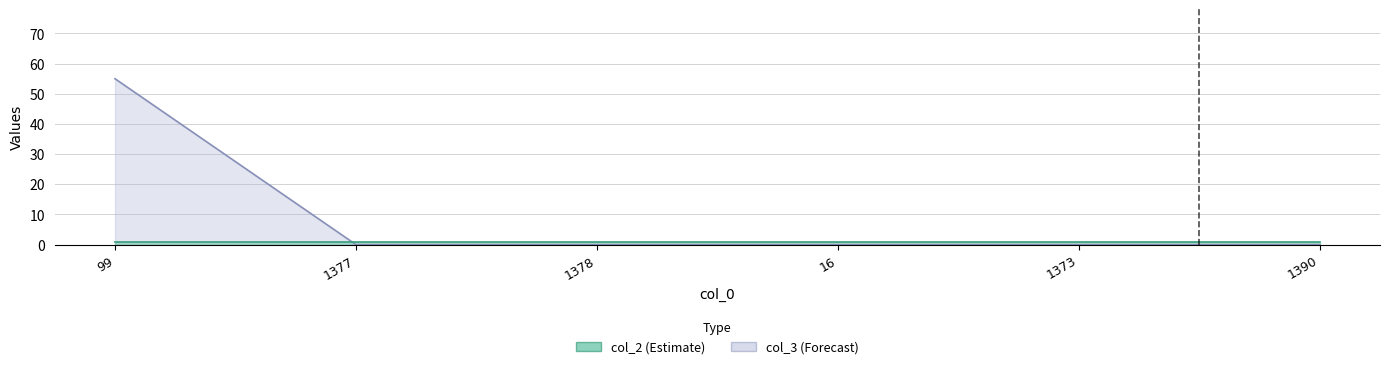

What position from the right is 99?

6